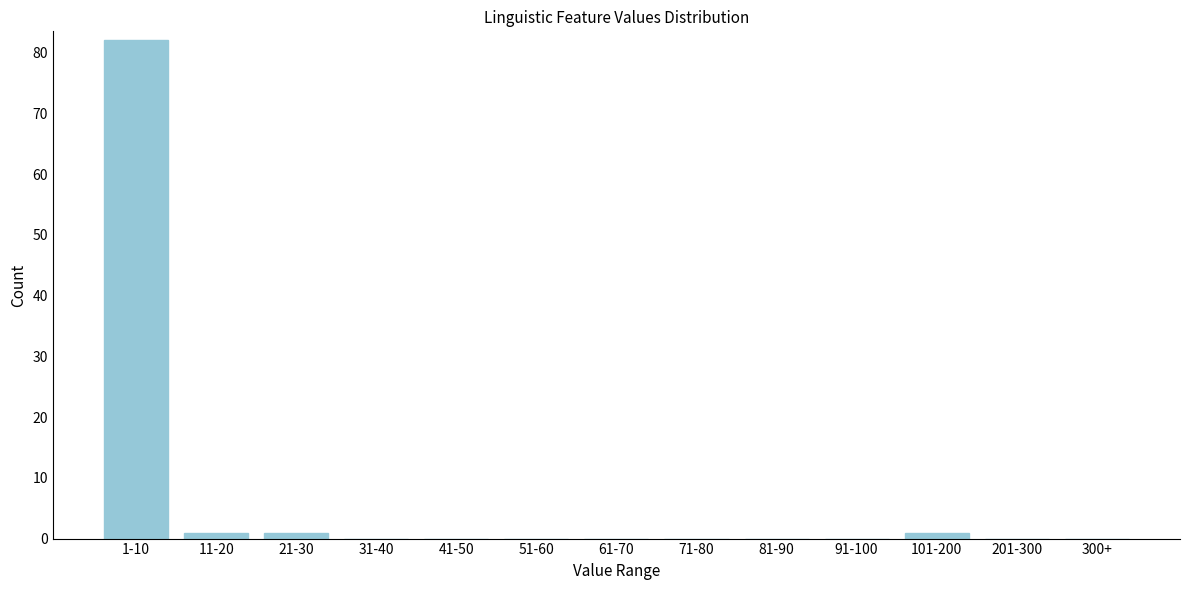

Reading left to right, extract all data points from this chart.

1-10=82	11-20=1	21-30=1	31-40=0	41-50=0	51-60=0	61-70=0	71-80=0	81-90=0	91-100=0	101-200=1	201-300=0	300+=0